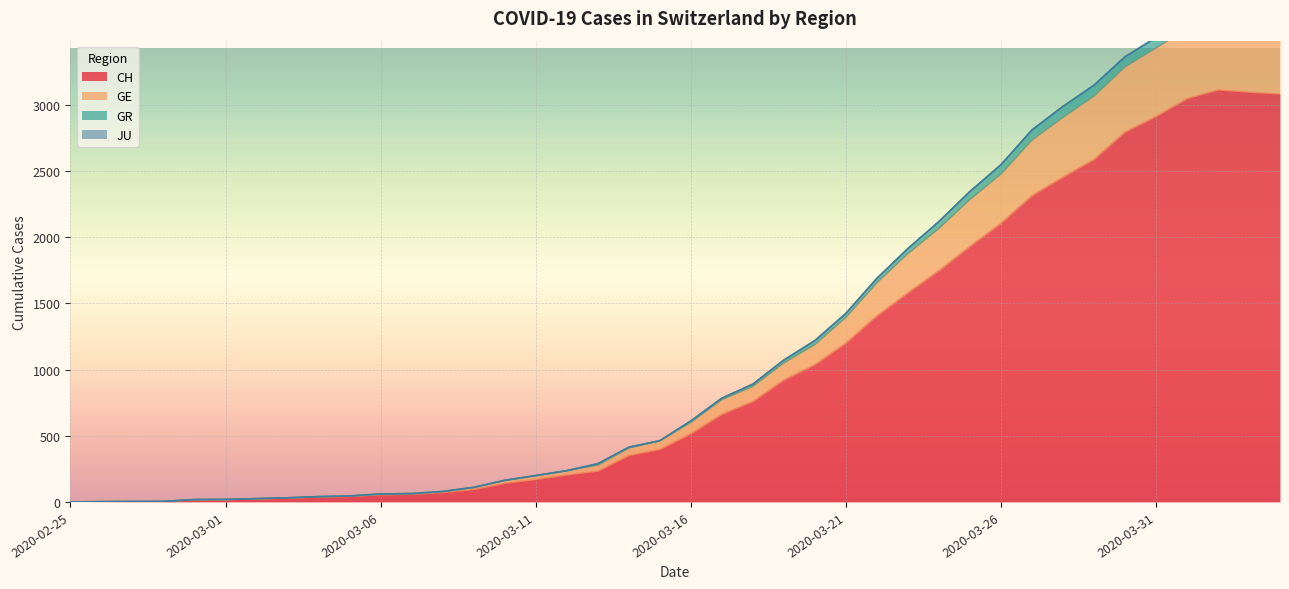

At which category does GE reach its first local peak?

2020-04-02